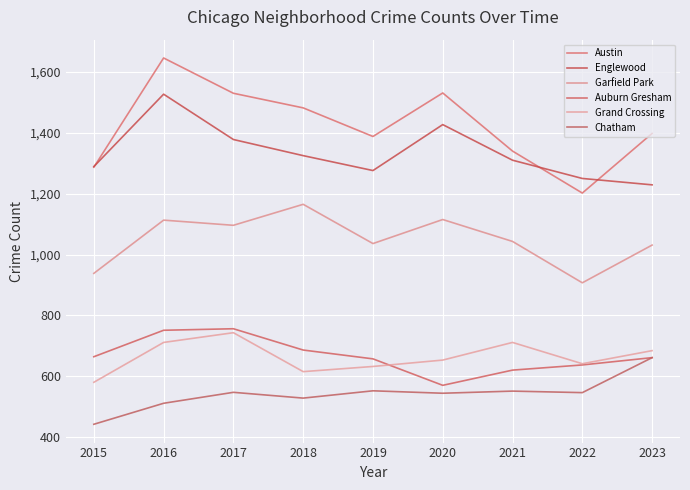

What is the difference between the maximum and minimum values in the Chatham series?

219